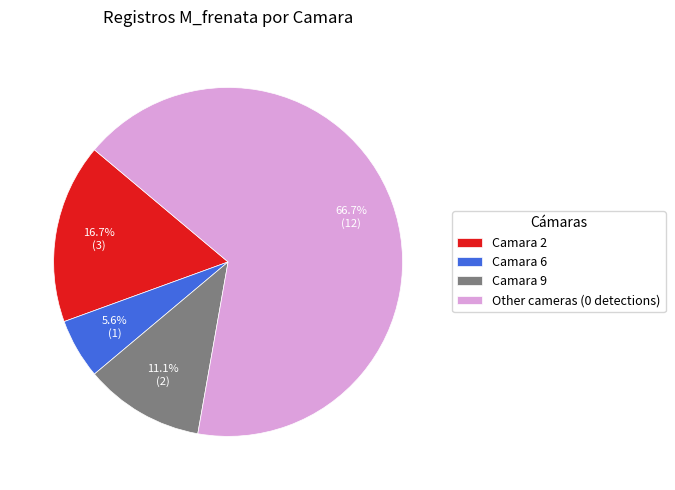

To the nearest percent, what is the difference between the Camara 2 and Camara 9 slice percentages?

6%